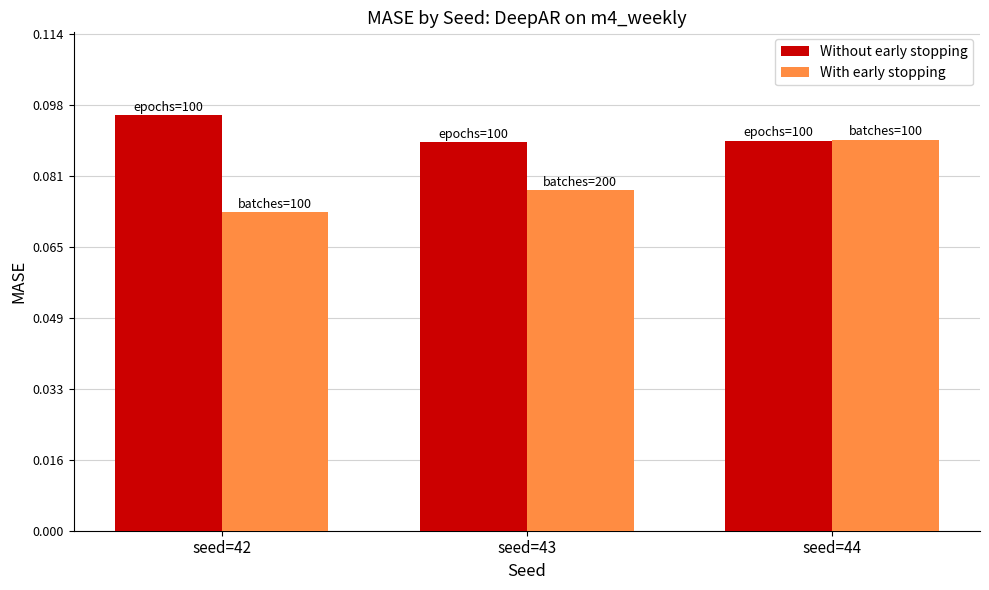

Is it true that Without early stopping equals 0.0 at seed=43?

False